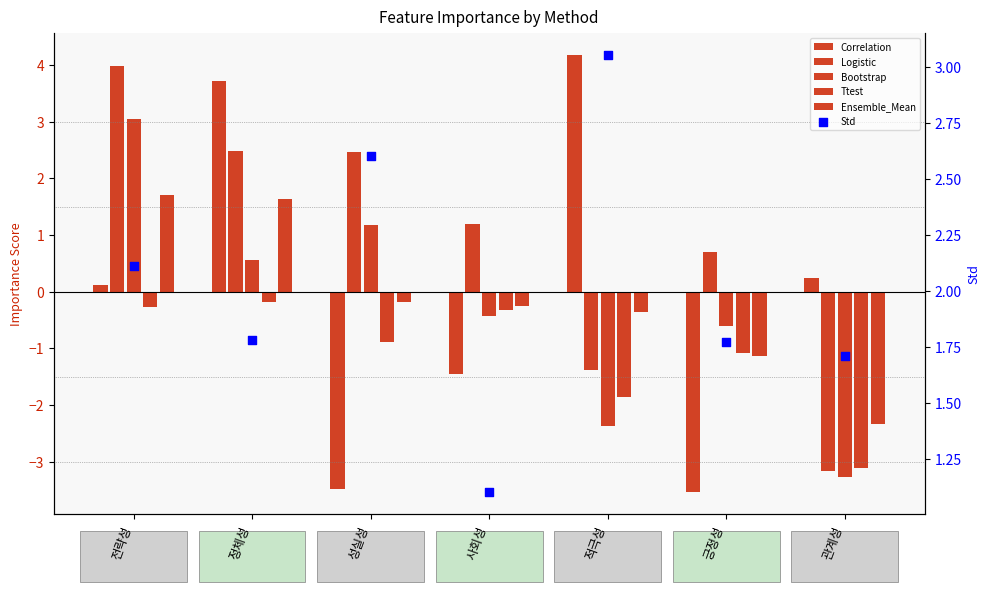

At how many categories does at least one series exceed 0?

7